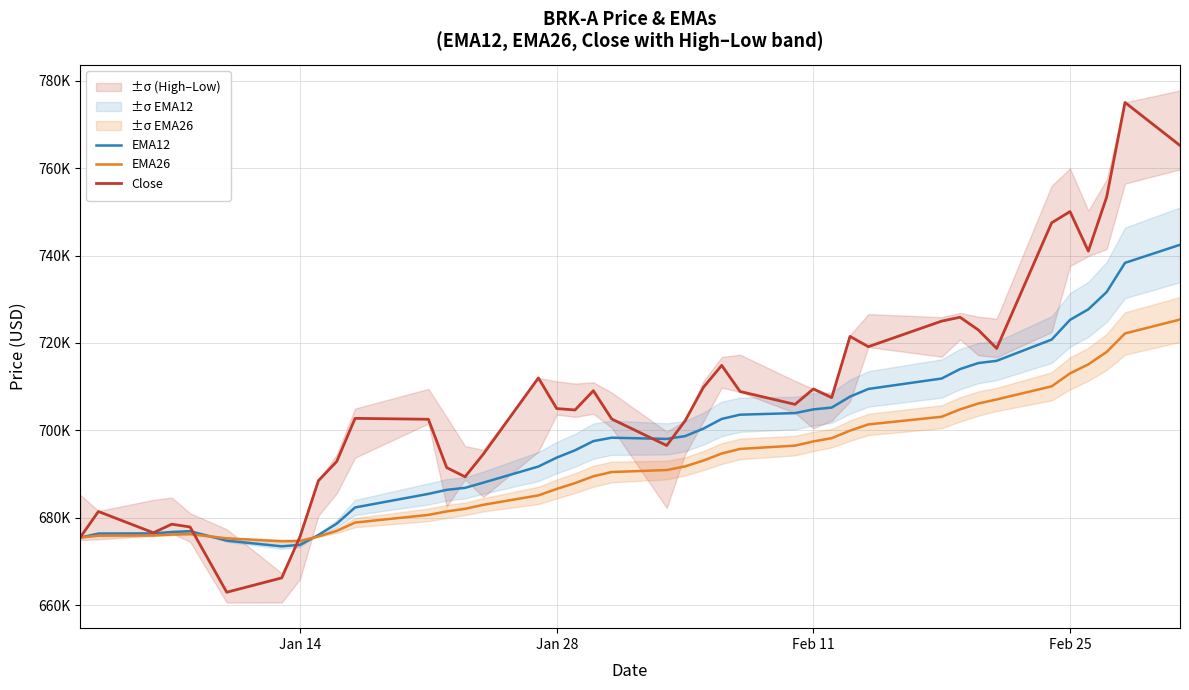

How many data points in EMA12 are above 698334?

20